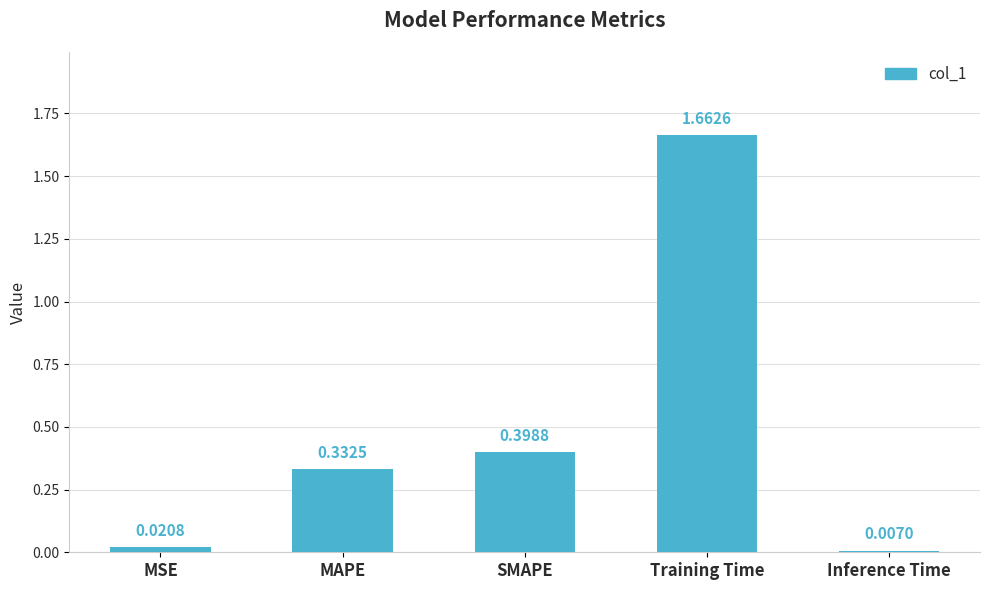

What position from the left is Inference Time?

5